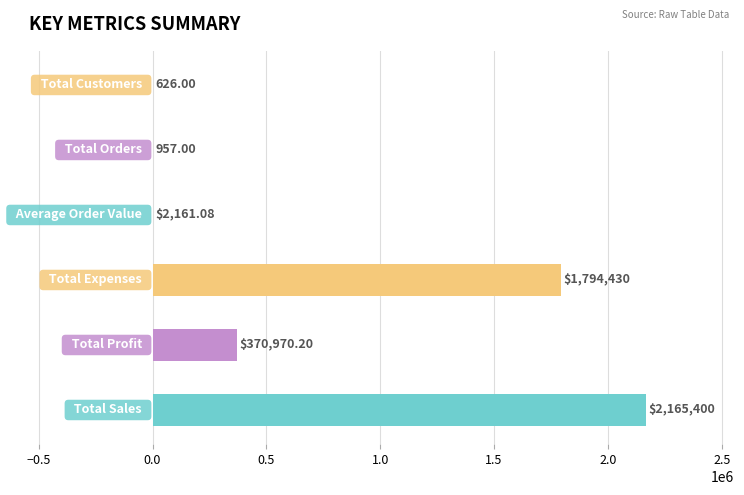

How many distinct data groups are displayed?

1